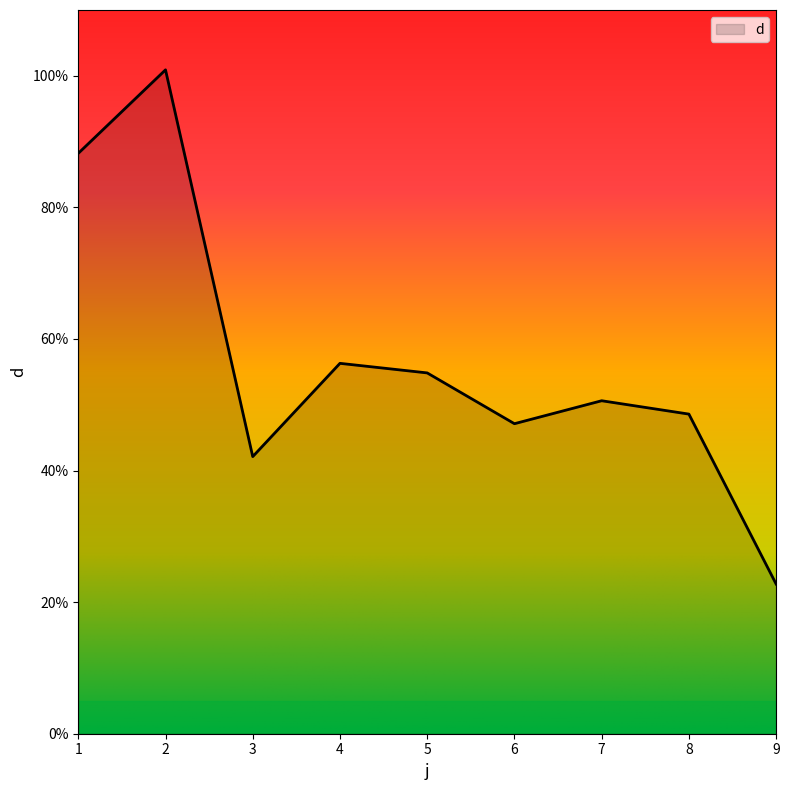

The value at 4 is 56.3. True or false?

True